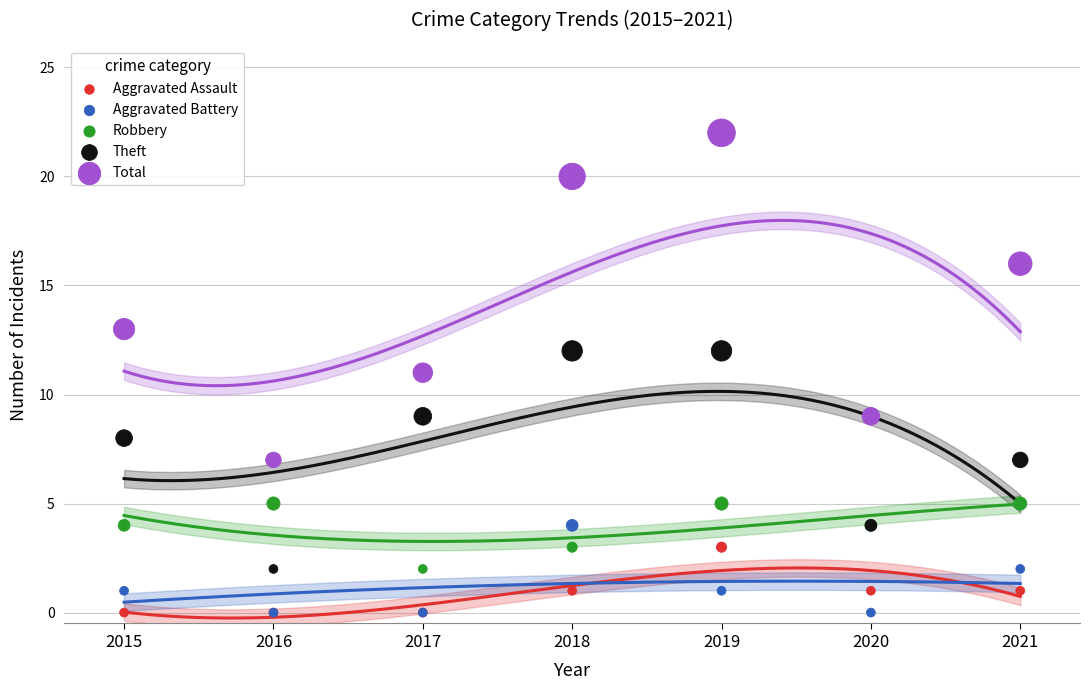

Which series reaches the minimum Y coordinate?

Aggravated Assault